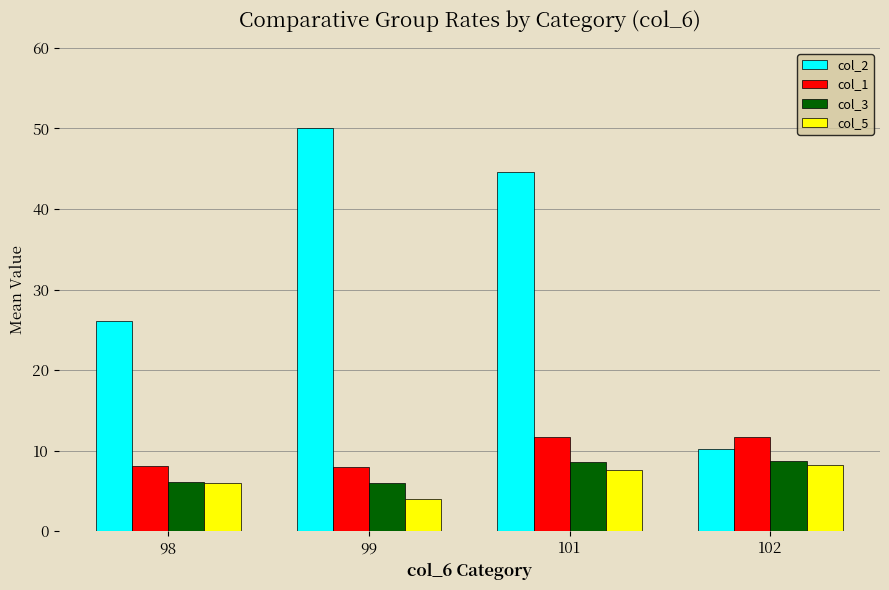

How many groups of bars are there?

4